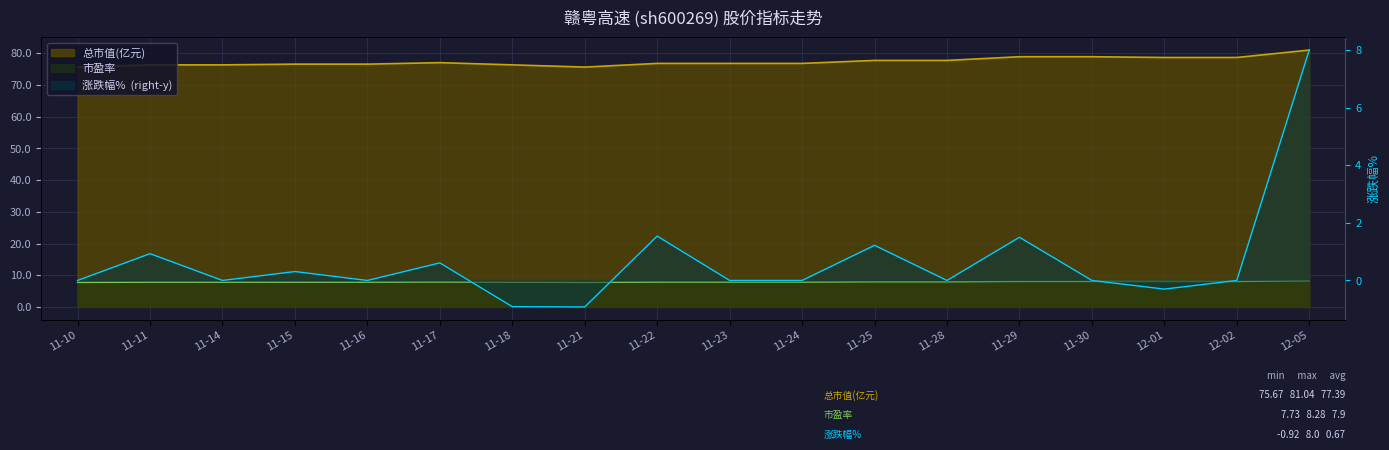

At how many categories does at least one series exceed 23?

18